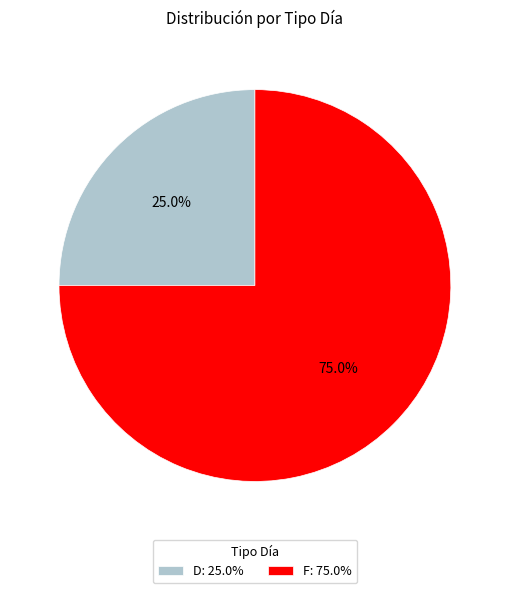

Does F represent more than half of the total?

Yes